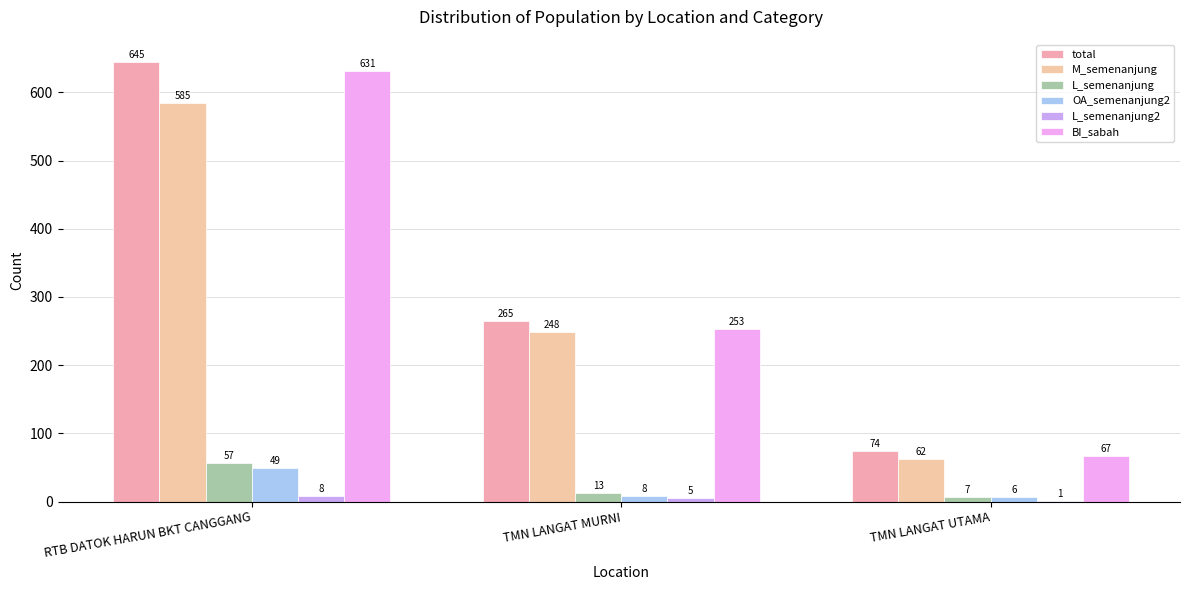

What is the sum of the OA_semenanjung2 values at TMN LANGAT UTAMA and TMN LANGAT MURNI?

14